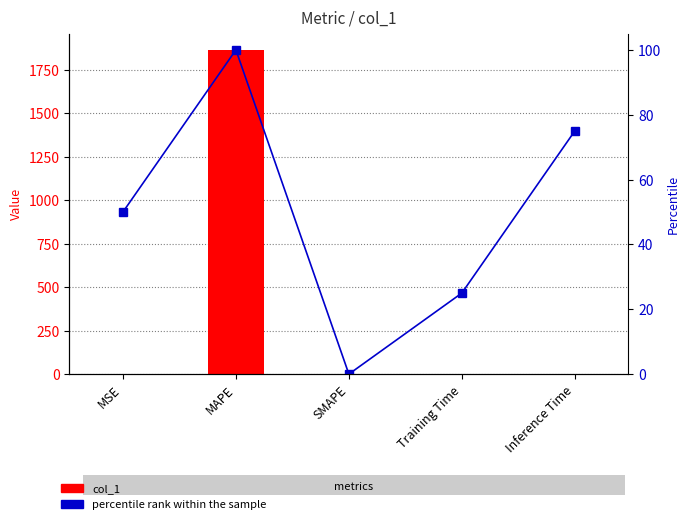

Rank the categories by percentile rank within the sample value from lowest to highest.

SMAPE, Training Time, MSE, Inference Time, MAPE